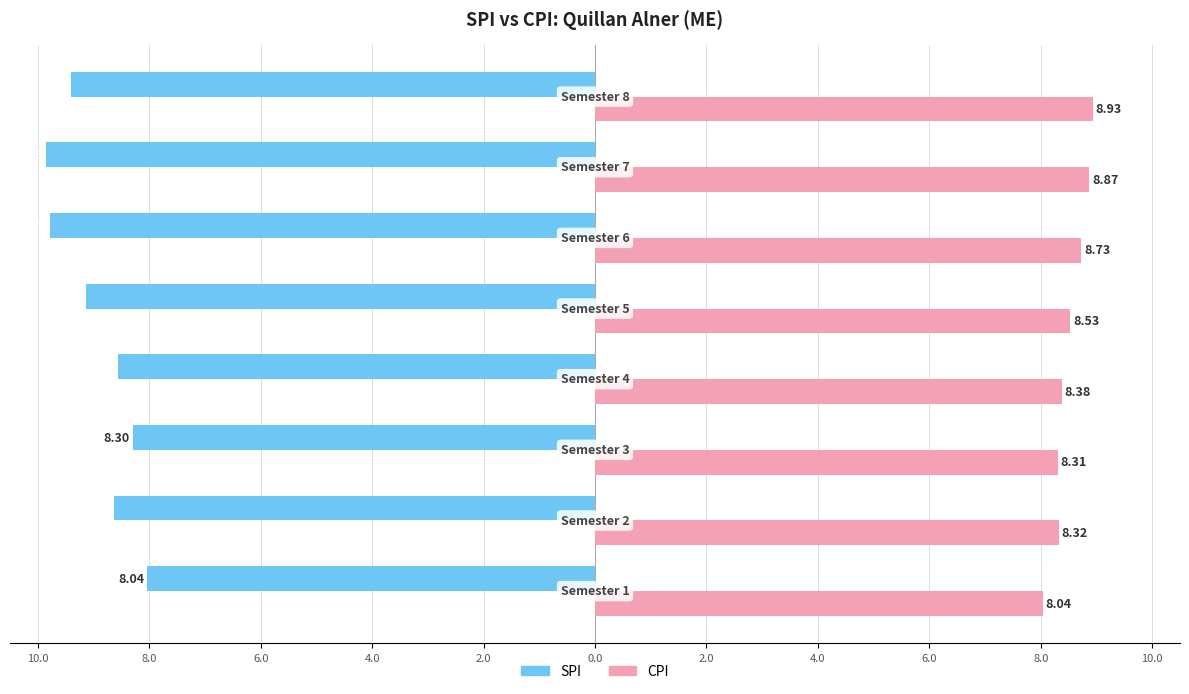

Reading left to right, what are all the values shown in this chart?

CPI: 2.0=8.0	4.0=8.3	6.0=8.3	8.0=8.4	10.0=8.5	0.0=8.7	2.0=8.9	4.0=8.9
SPI: 2.0=-8.0	4.0=-8.6	6.0=-8.3	8.0=-8.6	10.0=-9.1	0.0=-9.8	2.0=-9.8	4.0=-9.4